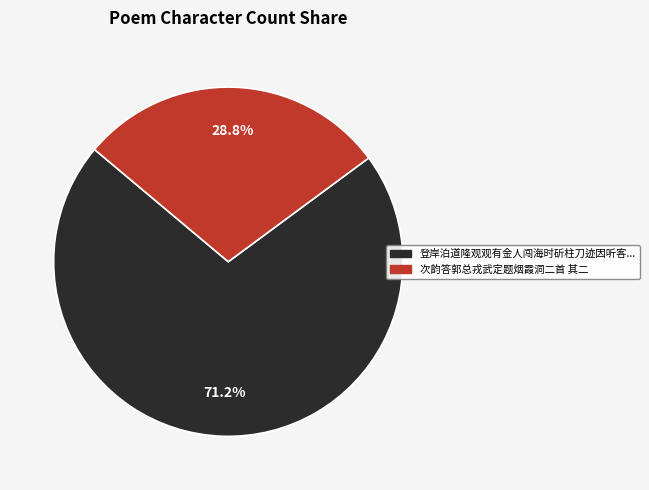

Does any single category account for the majority?

Yes